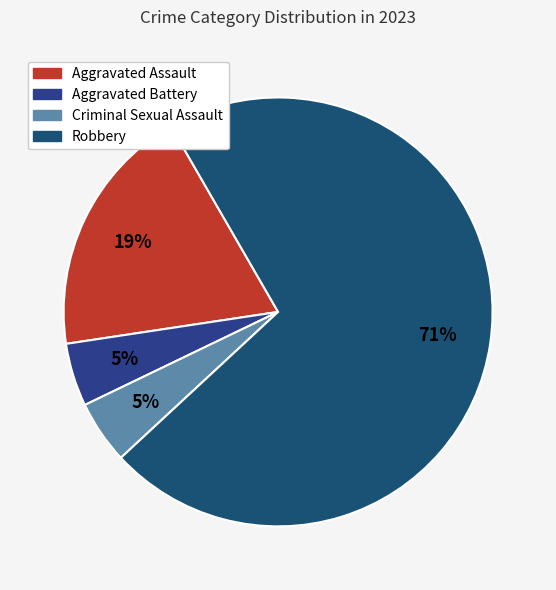

How many slices are in this pie chart?

4